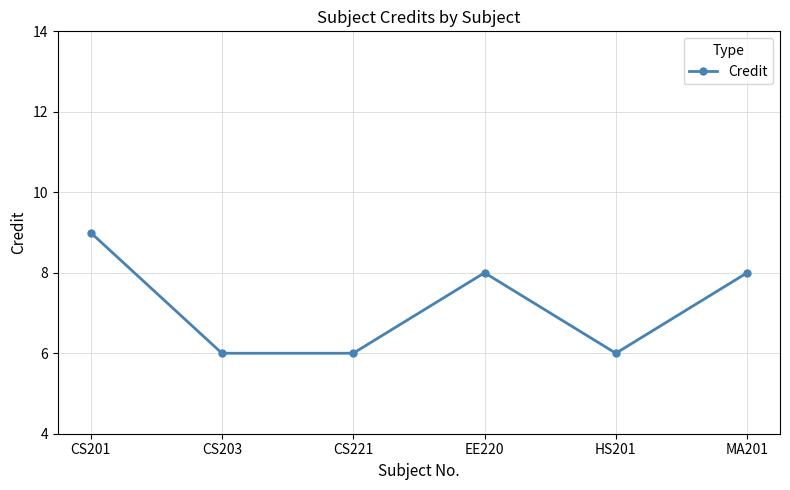

How many lines are shown in the chart?

1